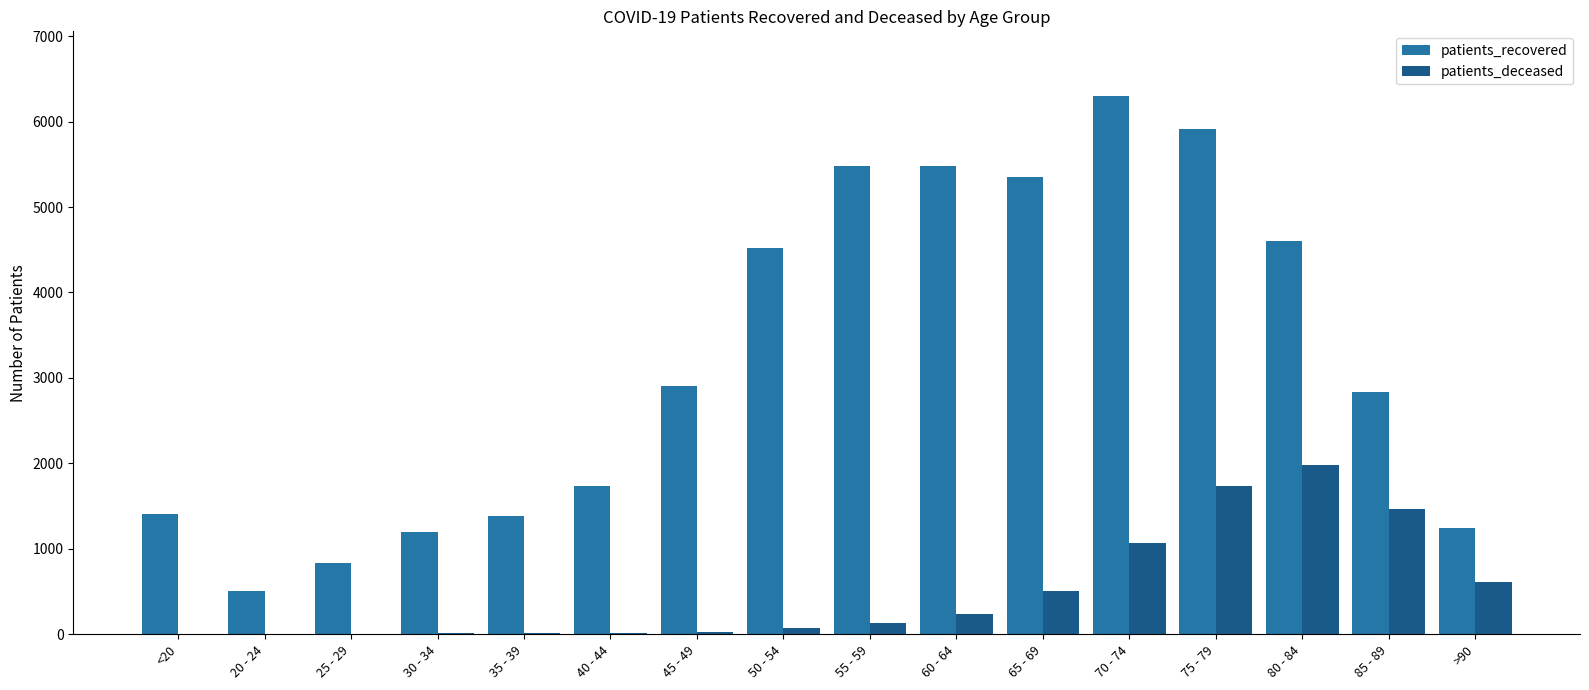

Are the bars horizontal?

No